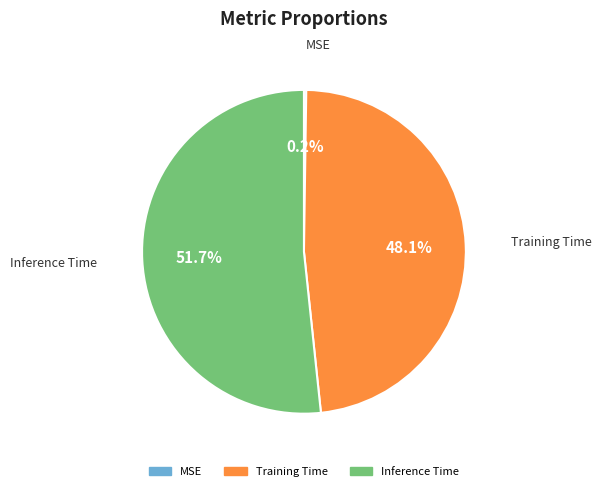

What percentage is NOT represented by Training Time?

51.9%